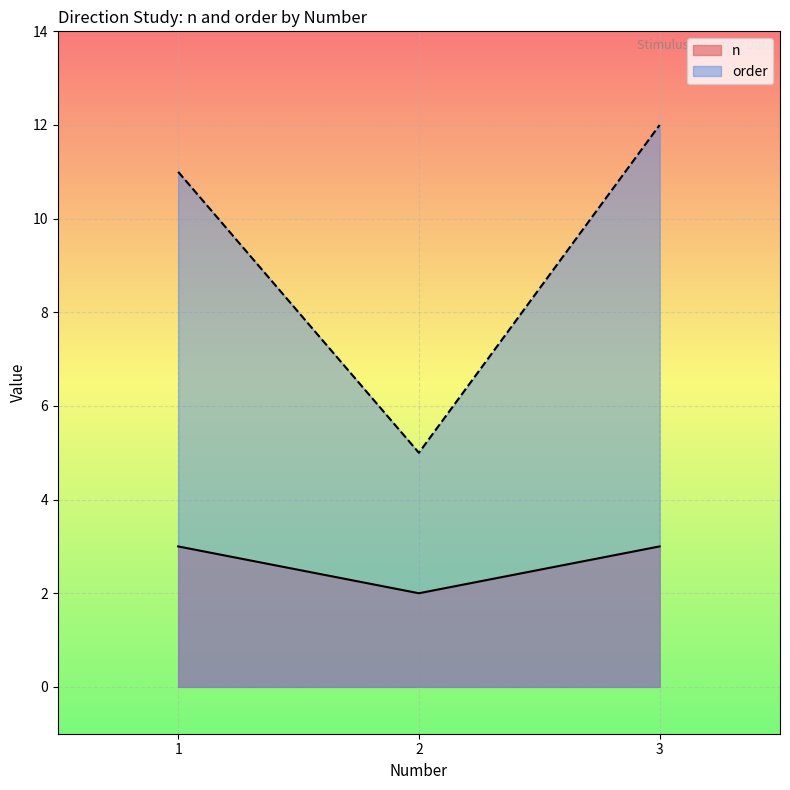

Between 2 and 3, which series saw the biggest shift?

order